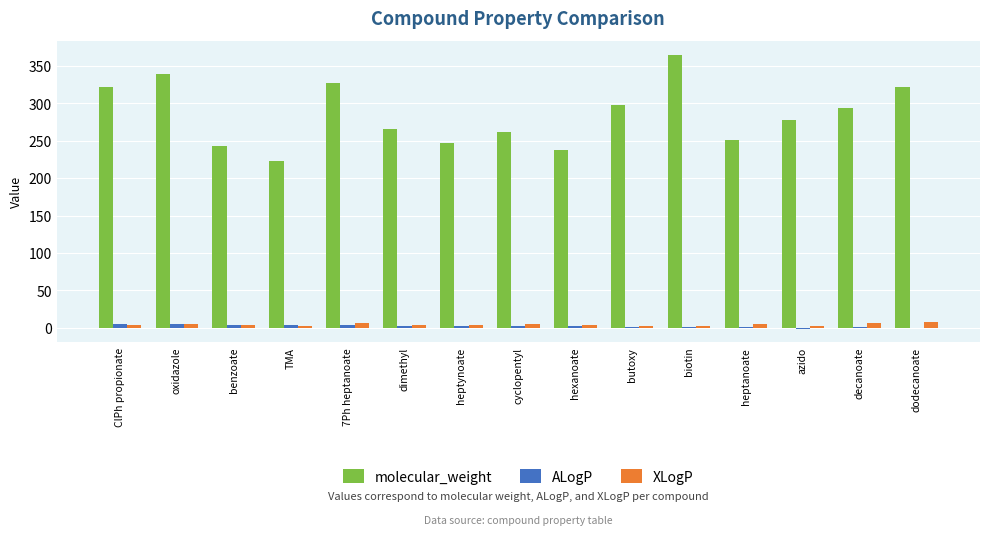

Is it true that molecular_weight equals 384.3 at hexanoate?

False